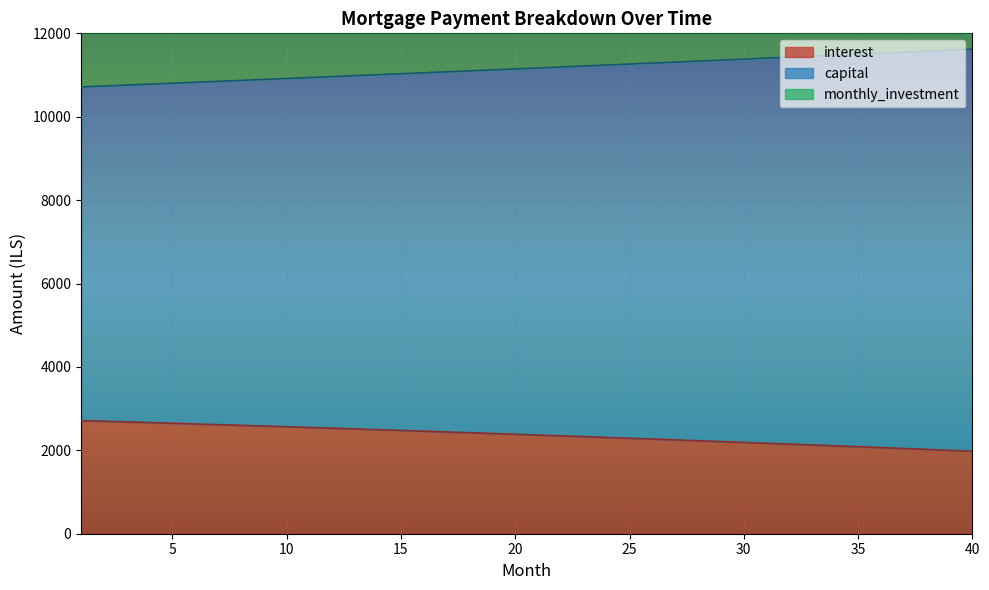

What is the value of the interest point at the 17th from the left?

2440.1